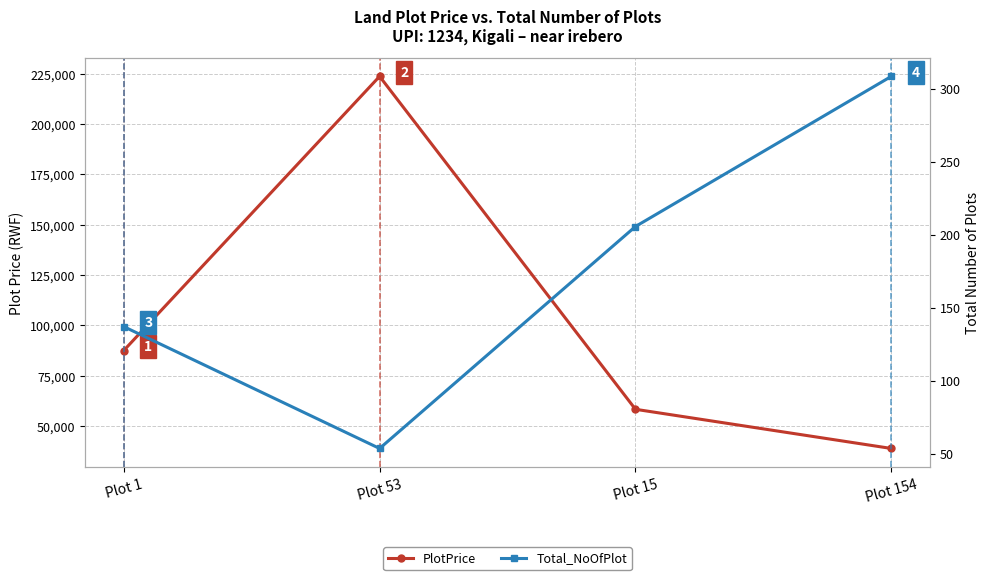

List the series in order of their peak value, lowest first.

Total_NoOfPlot, PlotPrice